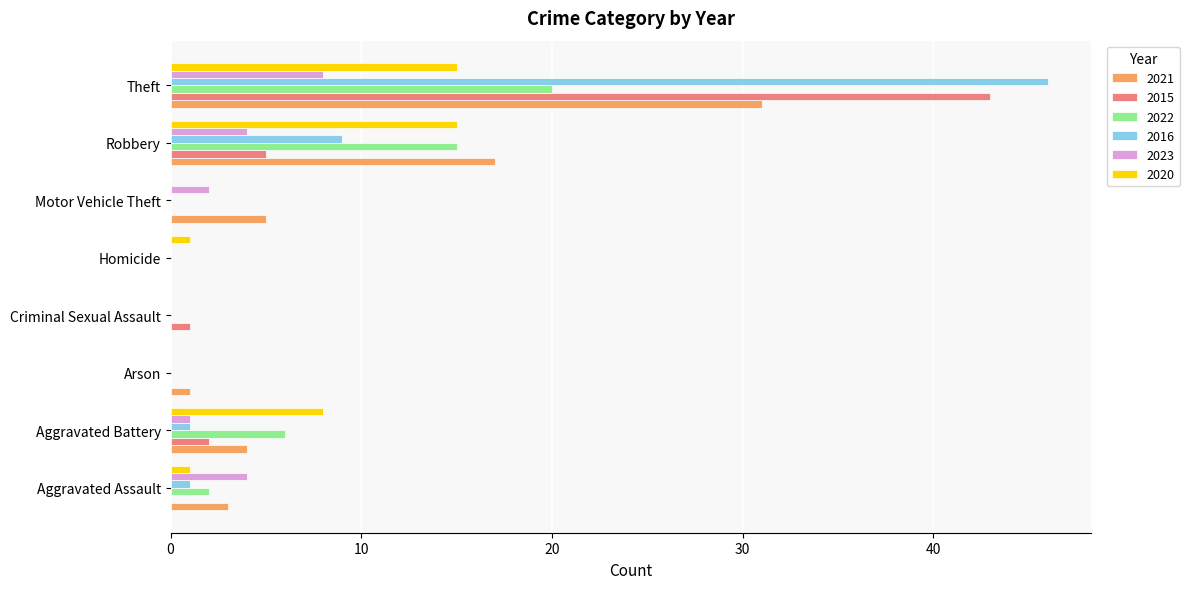

What is the difference between the 2015 values at Motor Vehicle Theft and Theft?

43